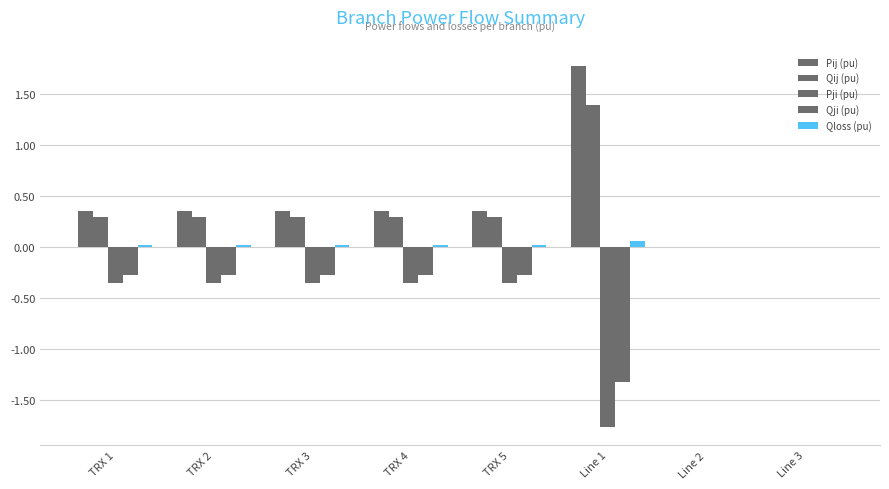

Which series has the widest spread of values?

Pij (pu)